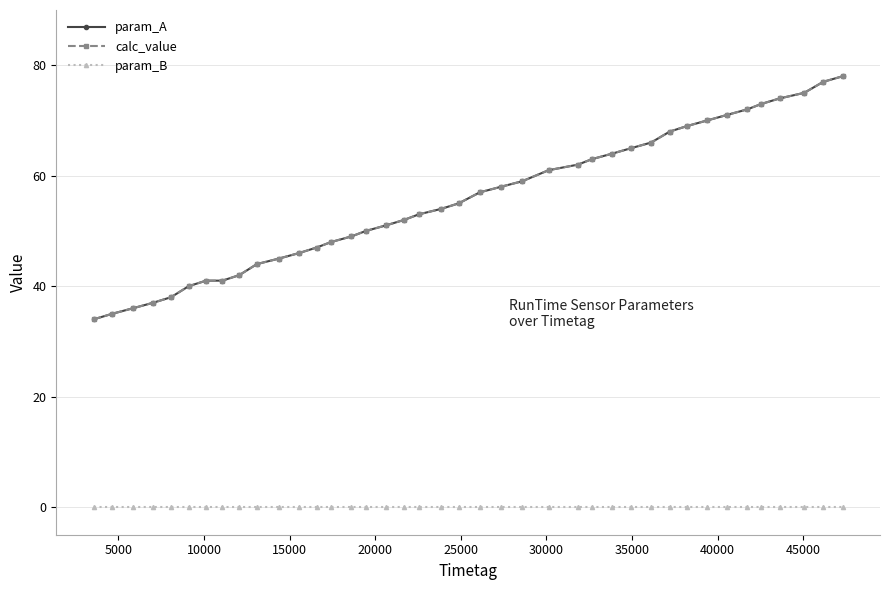

Reading left to right, transcribe all the data shown in this chart.

param_A: 34	35	36	37	38	40	41	41	42	44	45	46	47	48	49	50	51	52	53	54	55	57	58	59	61	62	63	64	65	66	68	69	70	71	72	73	74	75	77	78
calc_value: 34	35	36	37	38	40	41	41	42	44	45	46	47	48	49	50	51	52	53	54	55	57	58	59	61	62	63	64	65	66	68	69	70	71	72	73	74	75	77	78
param_B: 0	0	0	0	0	0	0	0	0	0	0	0	0	0	0	0	0	0	0	0	0	0	0	0	0	0	0	0	0	0	0	0	0	0	0	0	0	0	0	0